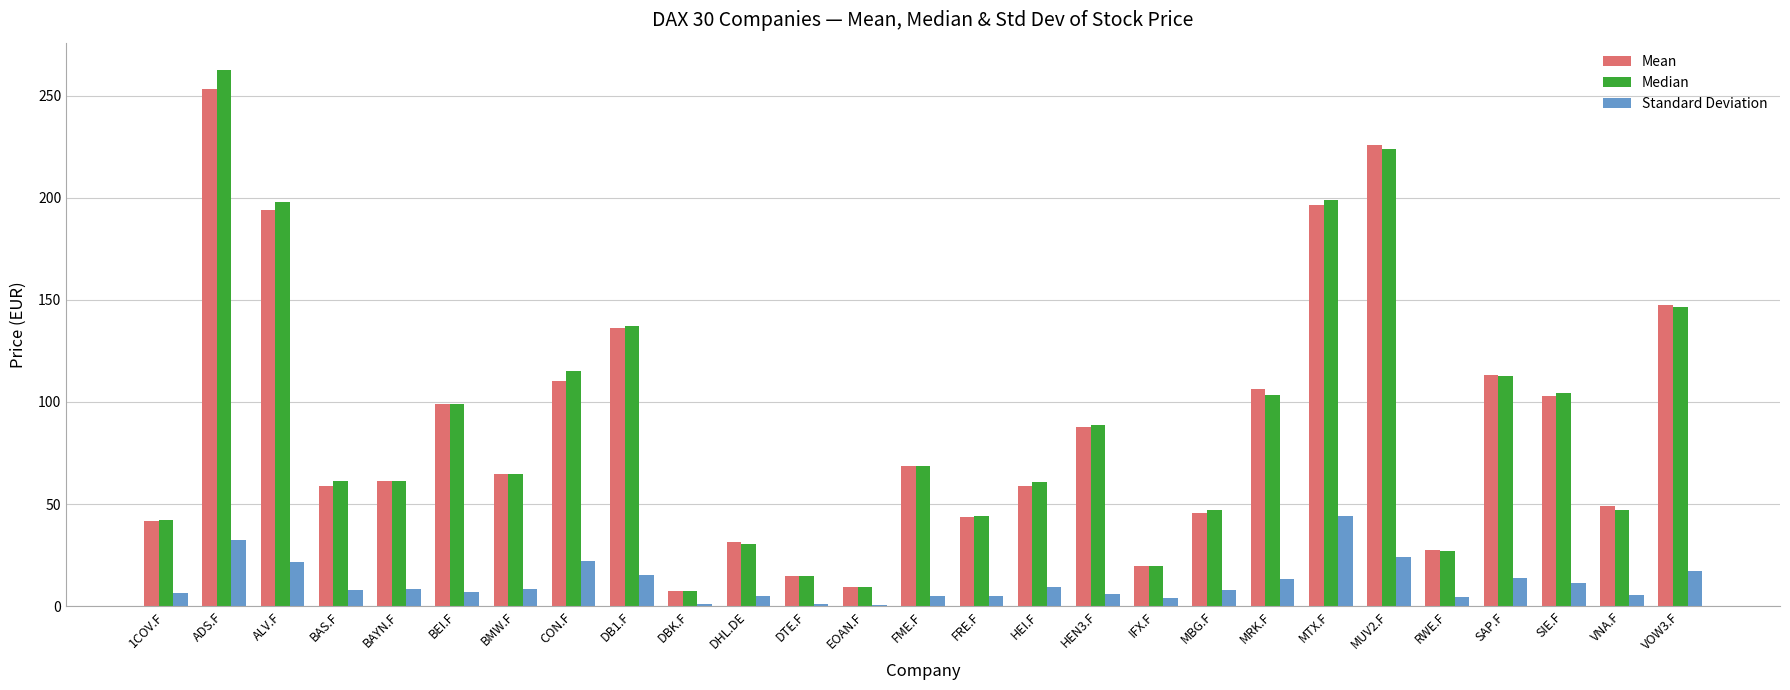

Read the Median value at ALV.F.

197.8